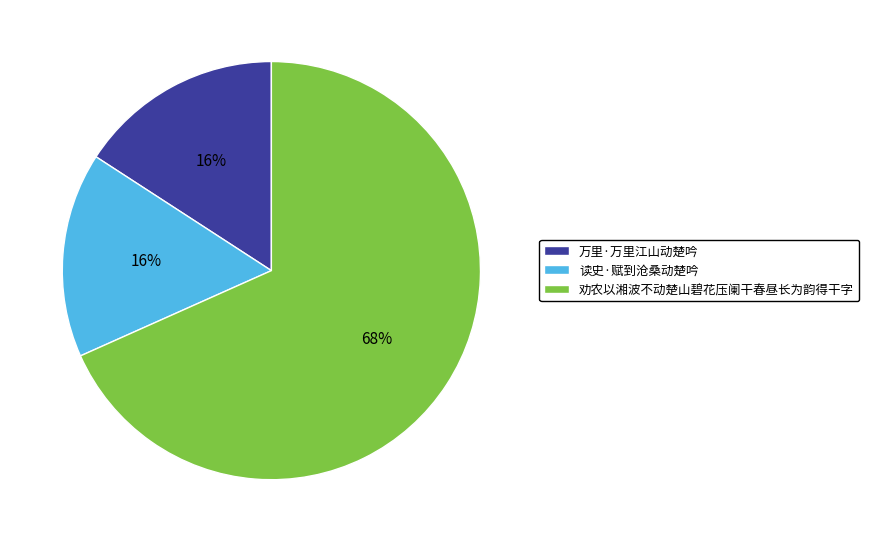

To the nearest percent, what portion does 劝农以湘波不动楚山碧花压阑干春昼长为韵得干字 represent?

68%